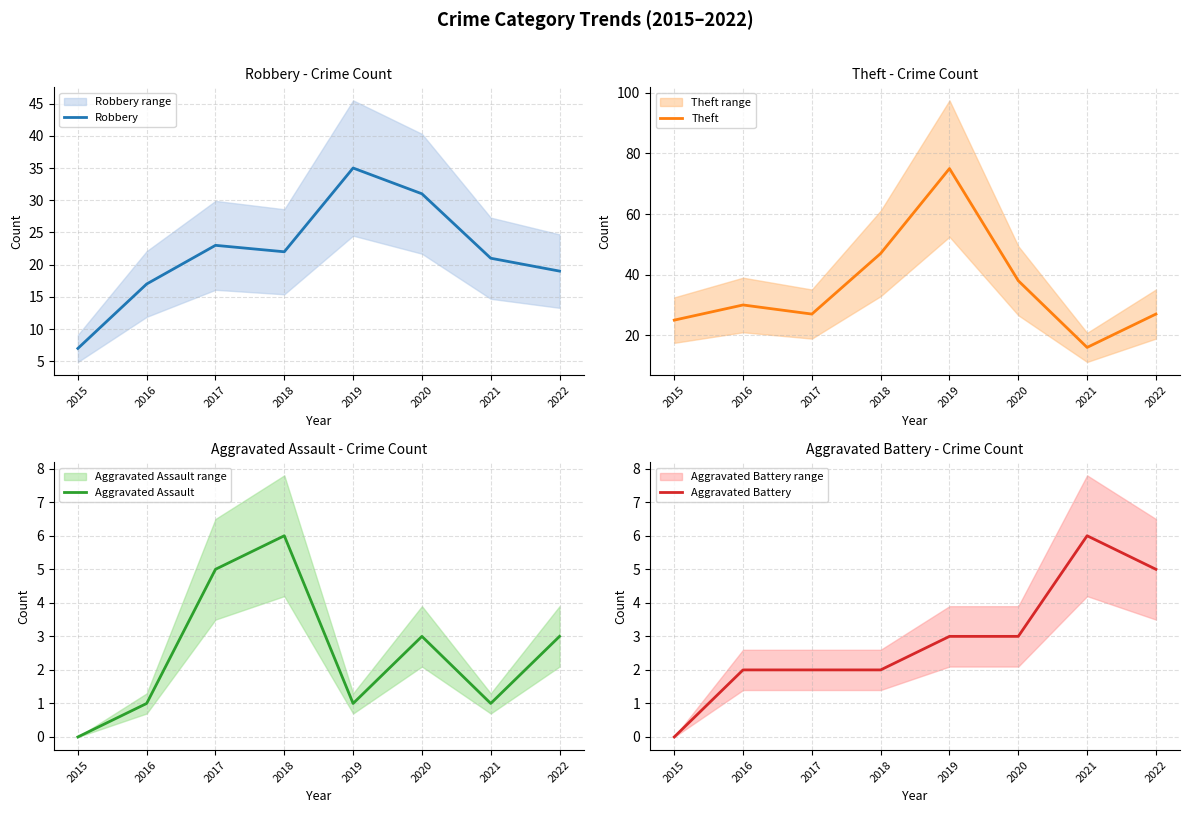

What is the sum of the Robbery values at 2020 and 2021?

52